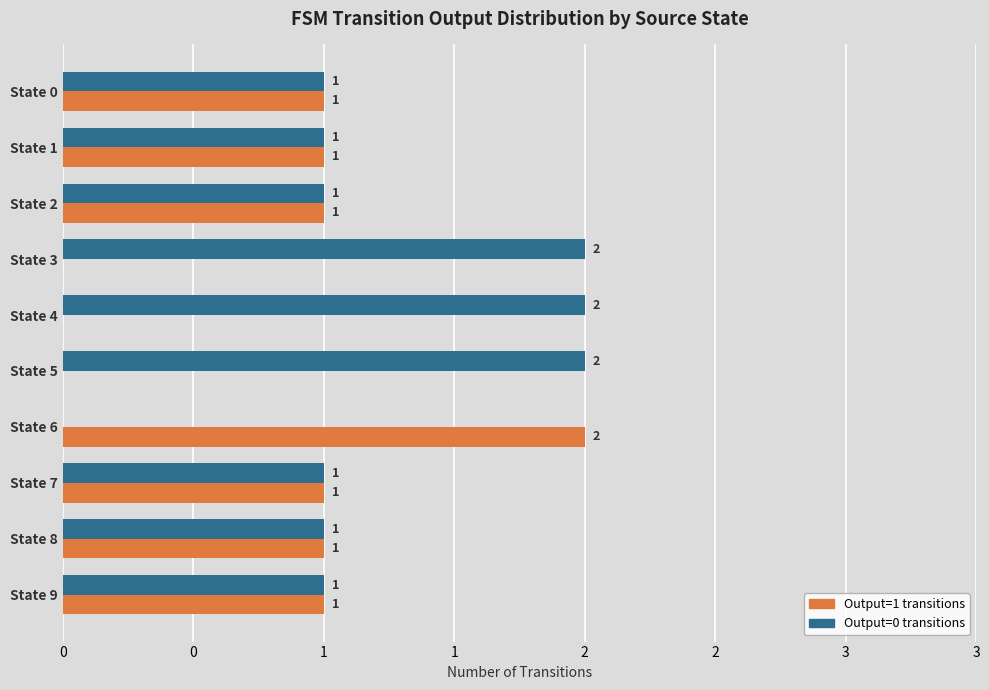

What are all the series names shown in the legend?

Output=1 transitions, Output=0 transitions